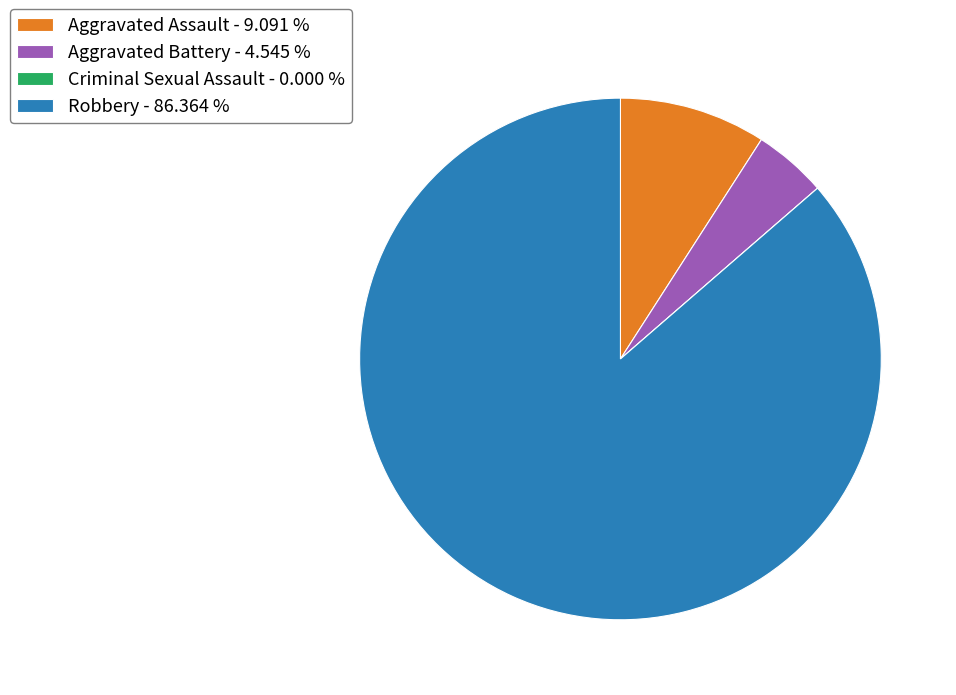

Is Robbery - 86.364 % the majority of the pie?

Yes